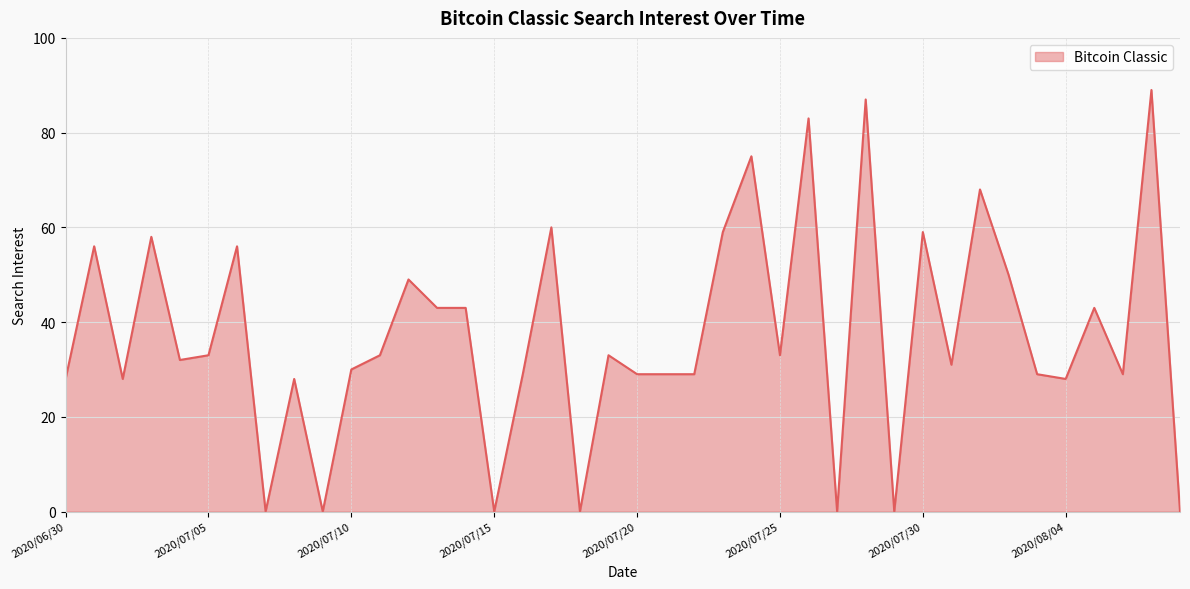

What is the difference between the maximum and minimum values?

89